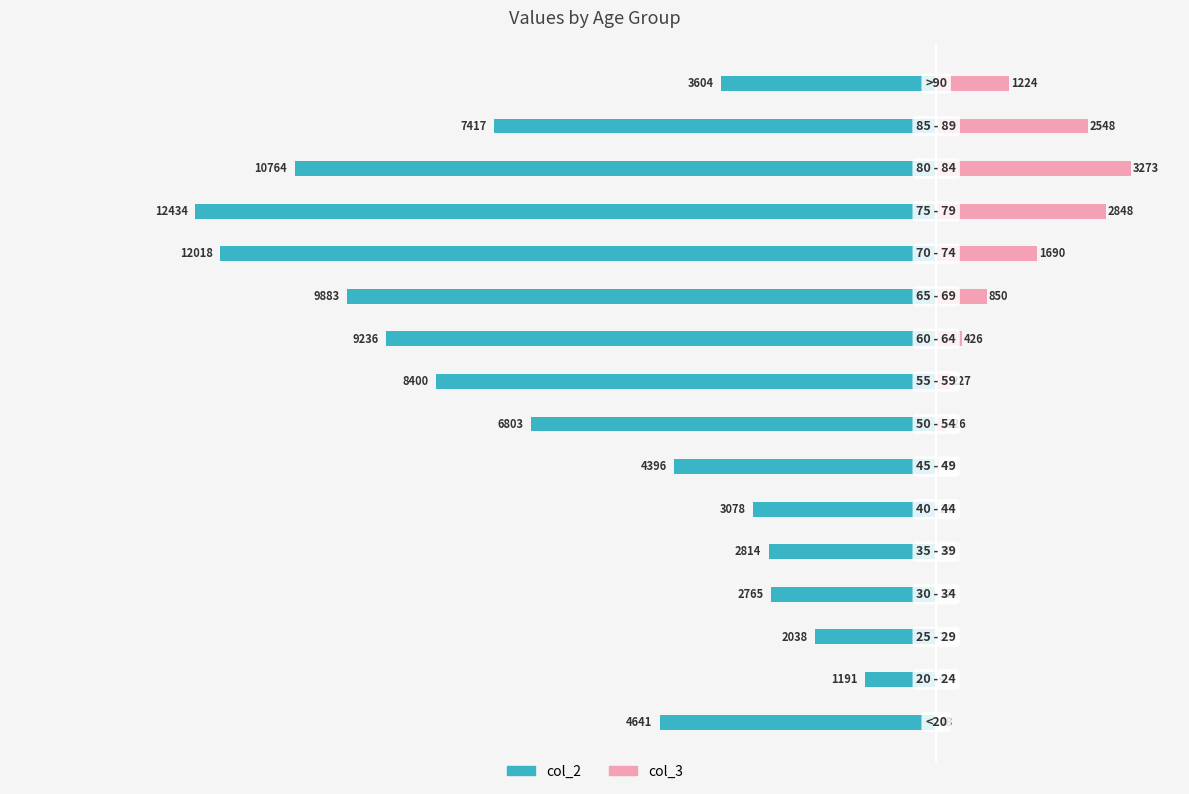

The value of col_3 at −2500 is 82. True or false?

False